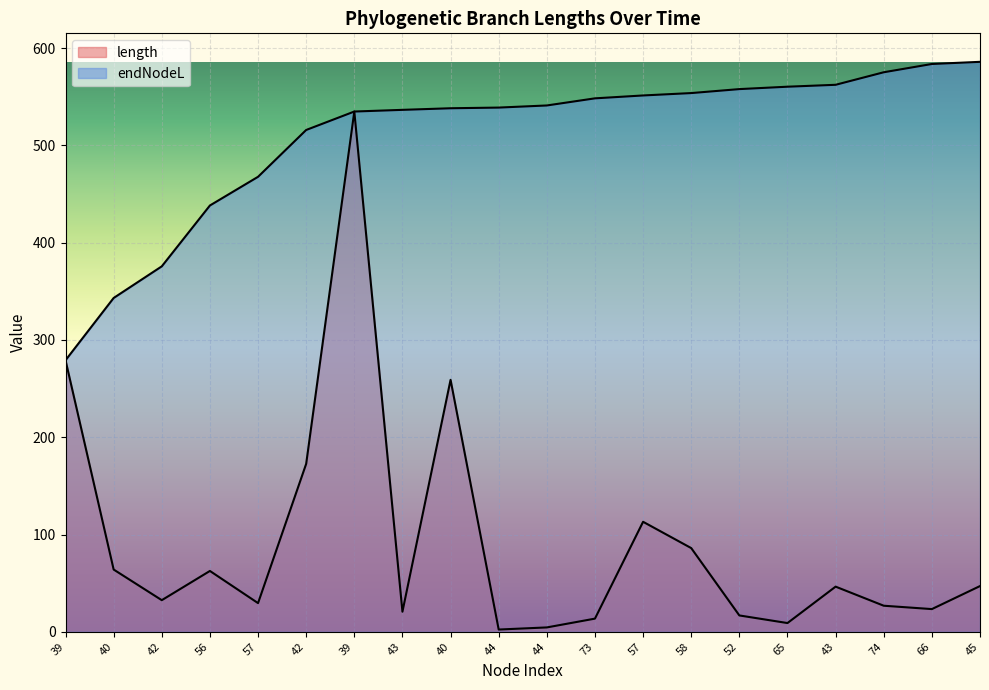

At how many categories does at least one series exceed 216?

20